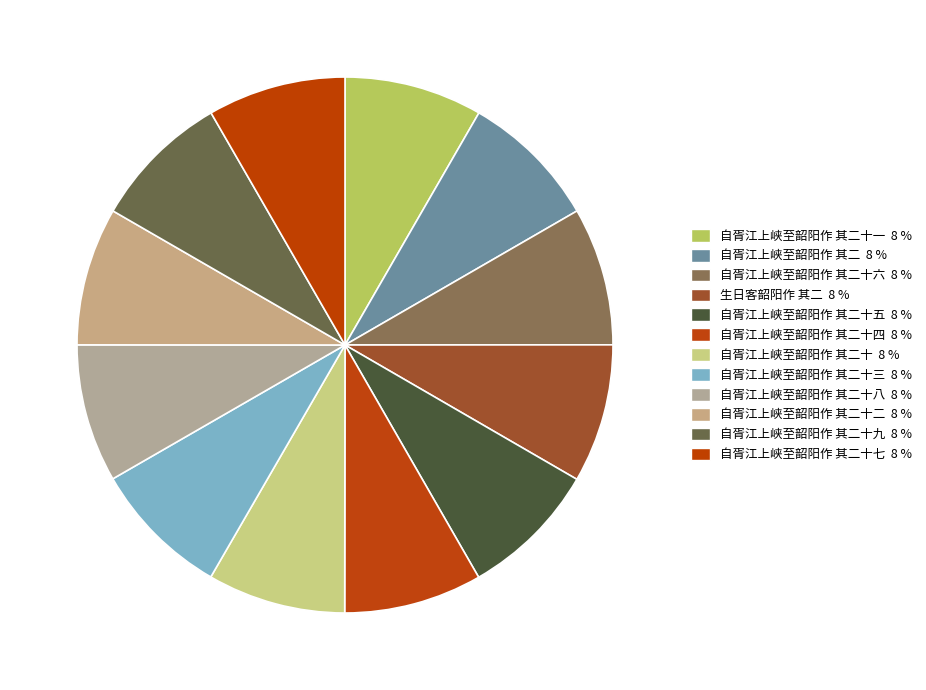

Count the number of slices in the pie.

12